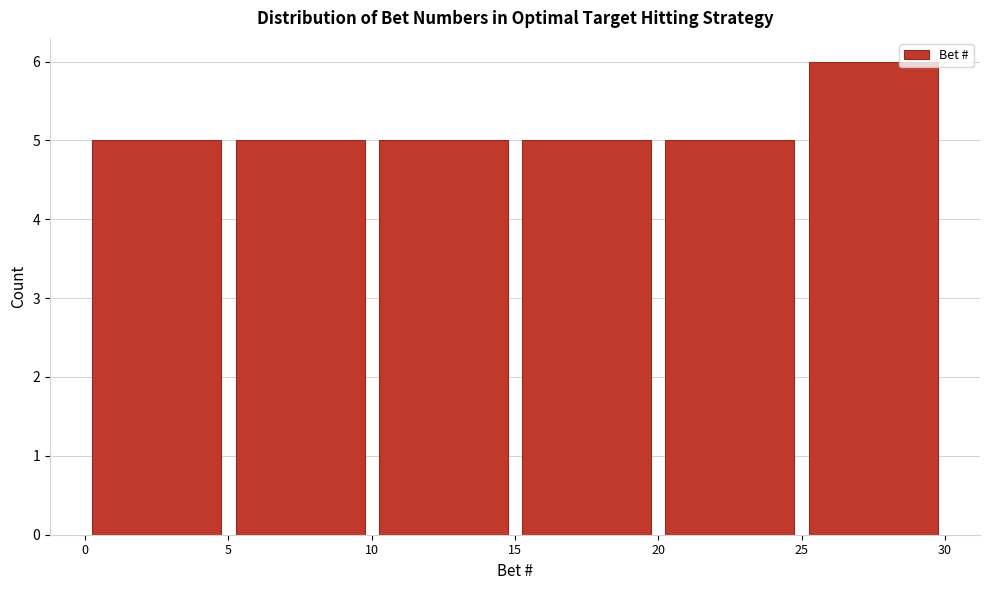

Reading left to right, transcribe this chart: for each bar, give the range it covers on the x-axis and its height. The values are not printed on the chart, so give them approximately, as read against the axis.

0 to 5: 5
5 to 10: 5
10 to 15: 5
15 to 20: 5
20 to 25: 5
25 to 30: 6